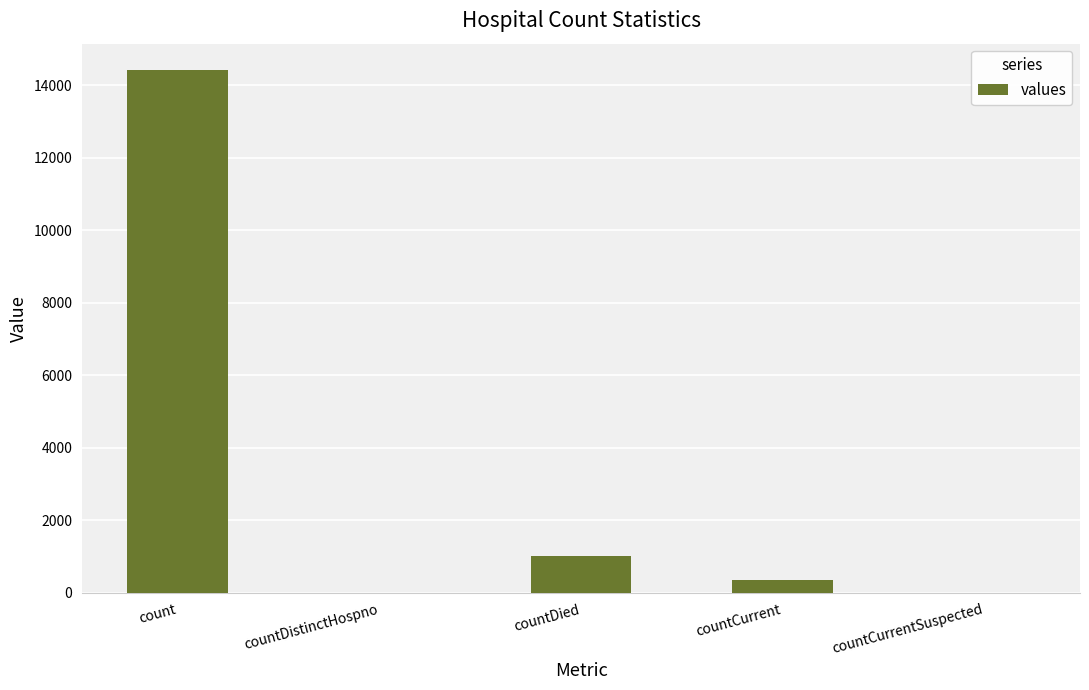

The chart shows a value of 14422 at count. True or false?

True